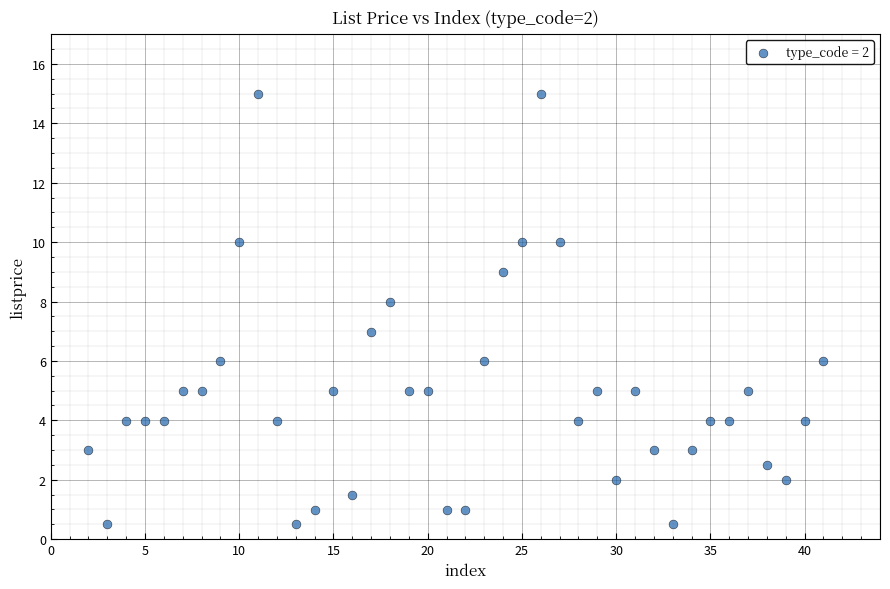

What is the range of Y values (max minus min)?

14.5